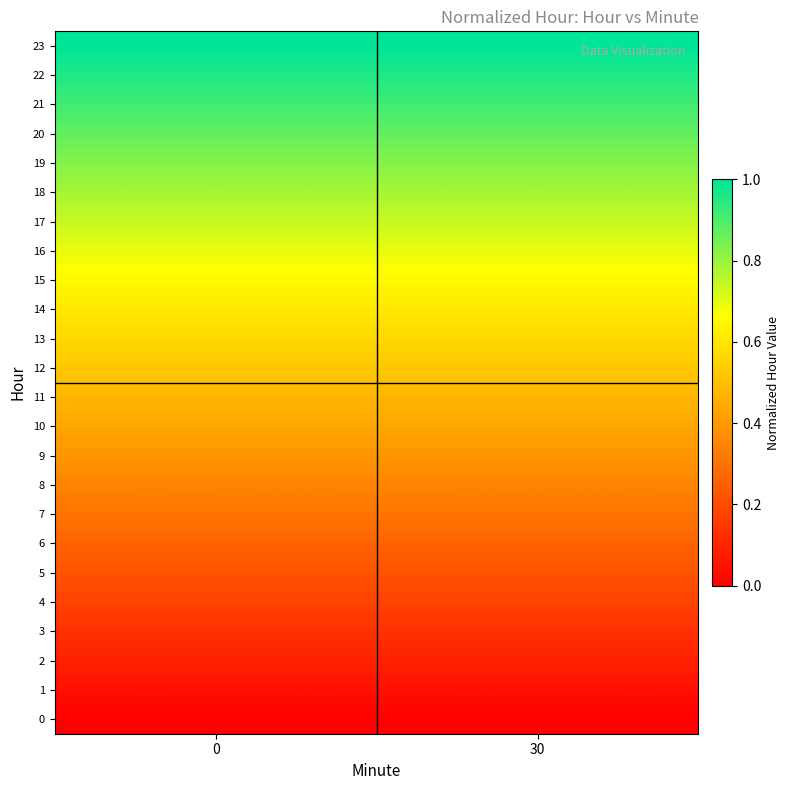

At how many categories does at least one series exceed 0?

2